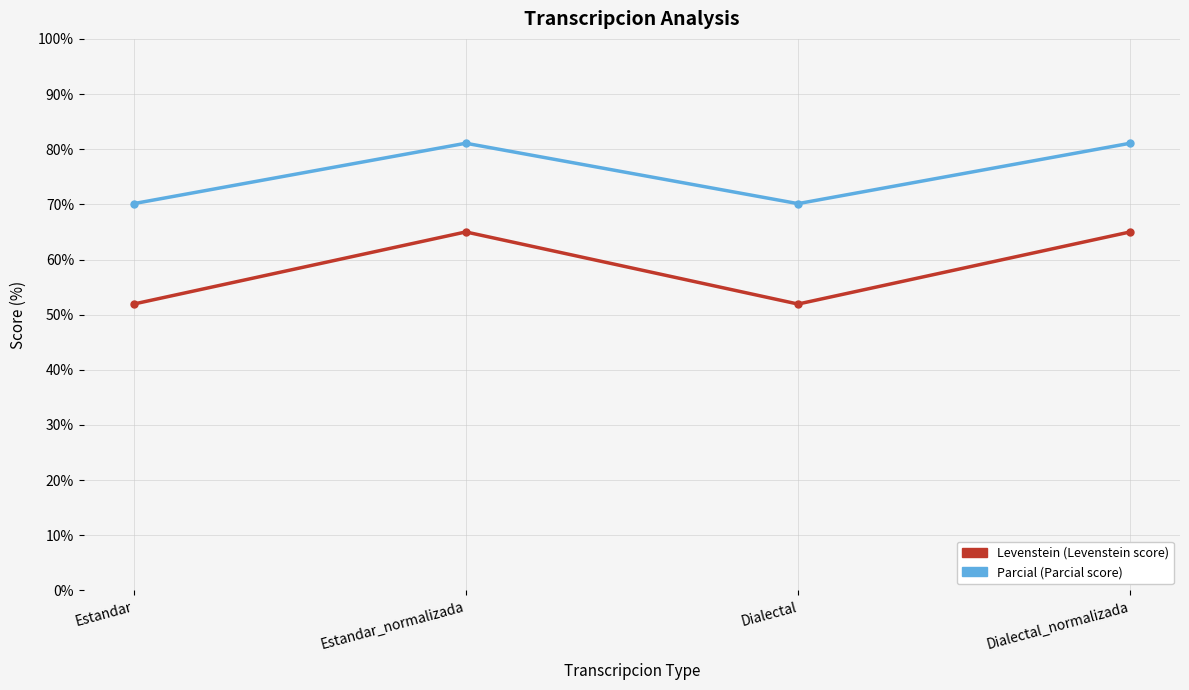

What is the total value across all series at Estandar_normalizada?

146.1